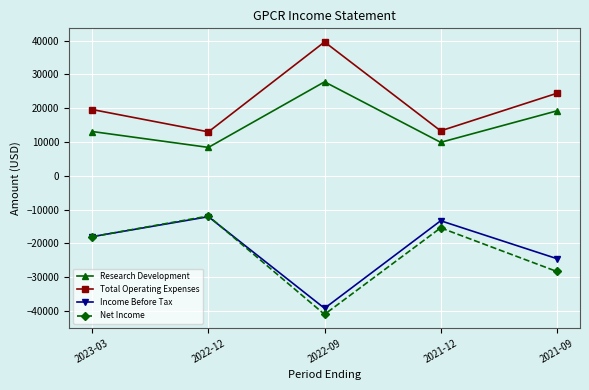

What is the greatest value displayed?

39600